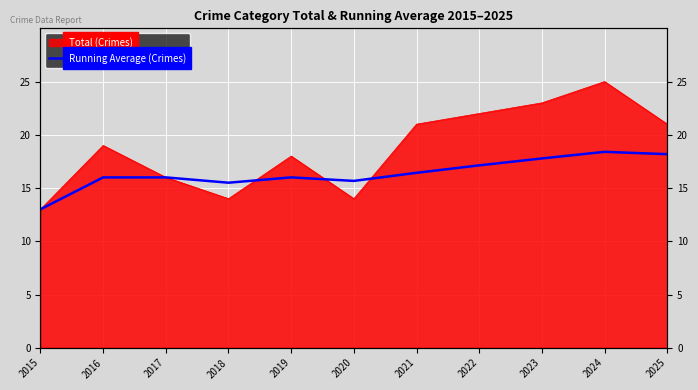

At which category does the chart reach its minimum across all series?

2015